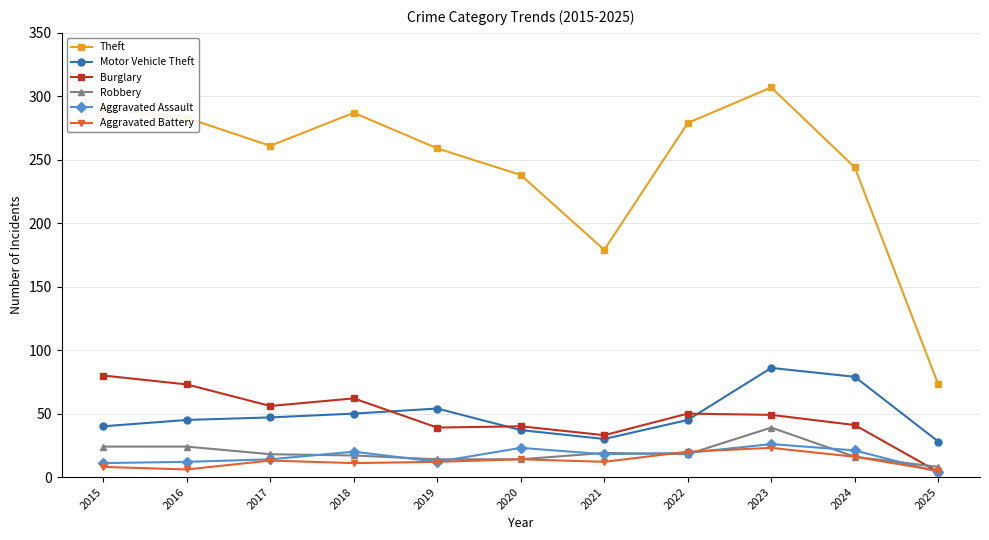

Is the value of Burglary at 2021 greater than the value of Theft at 2019?

No